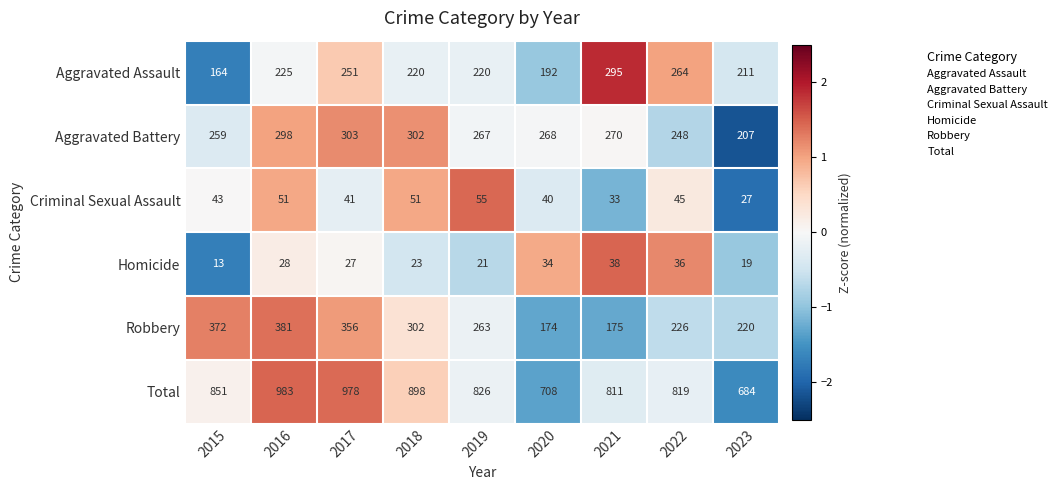

What is the difference between the maximum and second lowest values in the Total series?

275